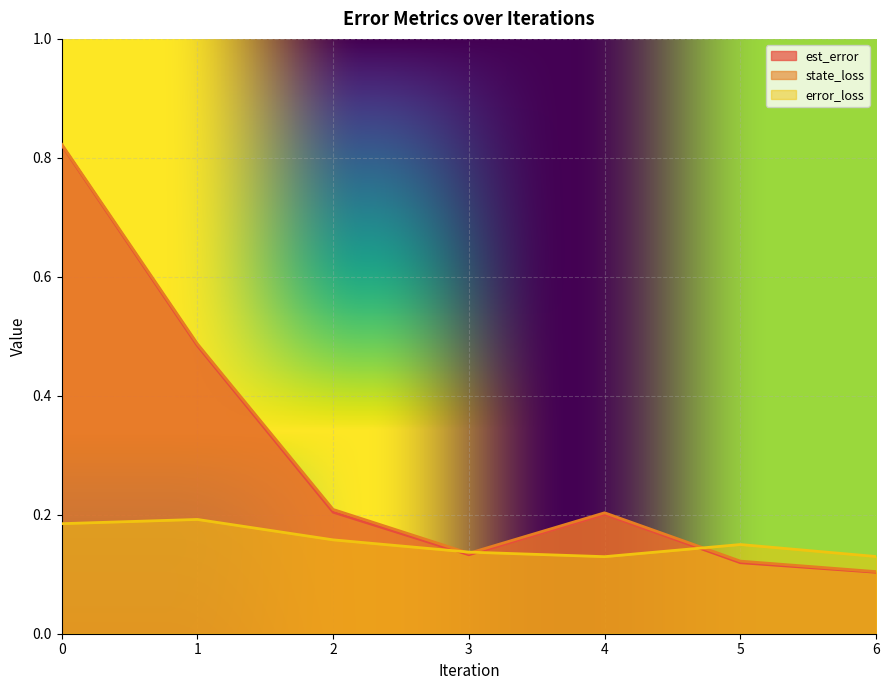

Which has a higher value, 5 or 3?

3